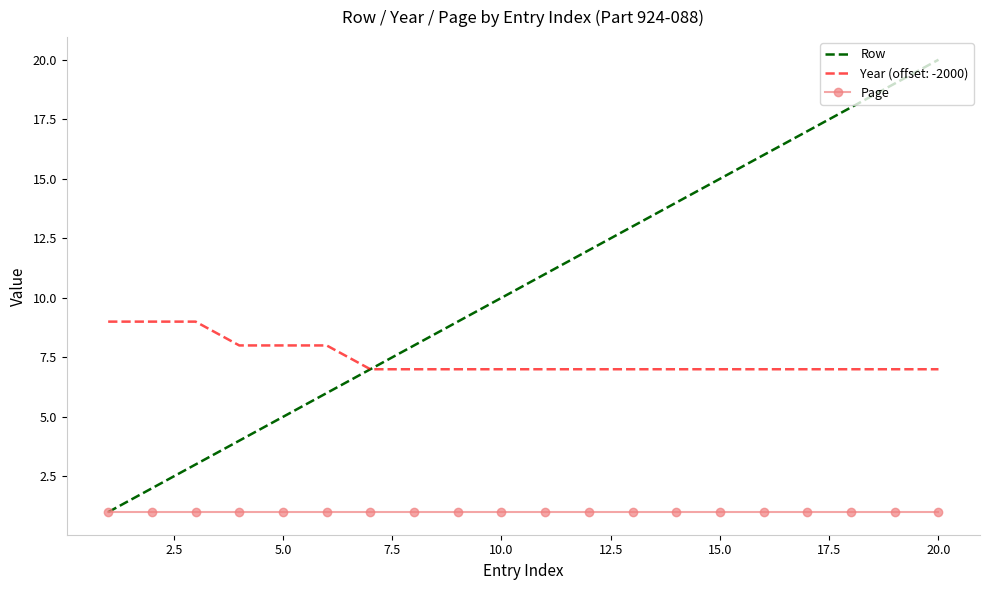

What is the highest value of the Row series?

20